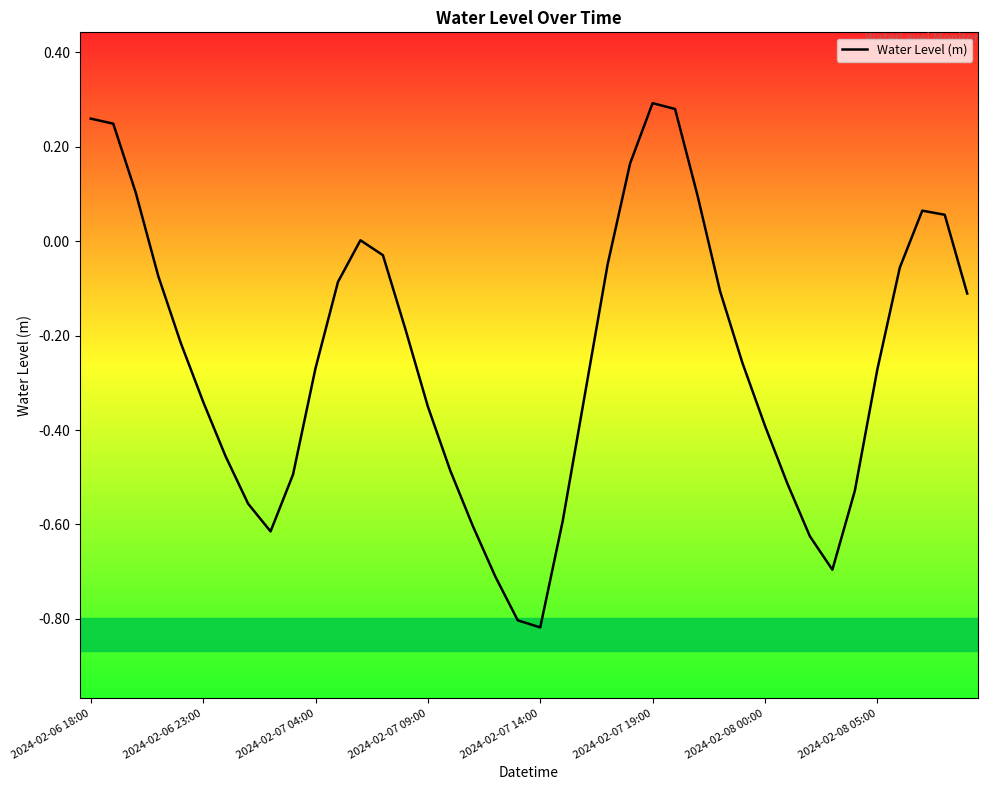

What is the sum of all values?

-10.0